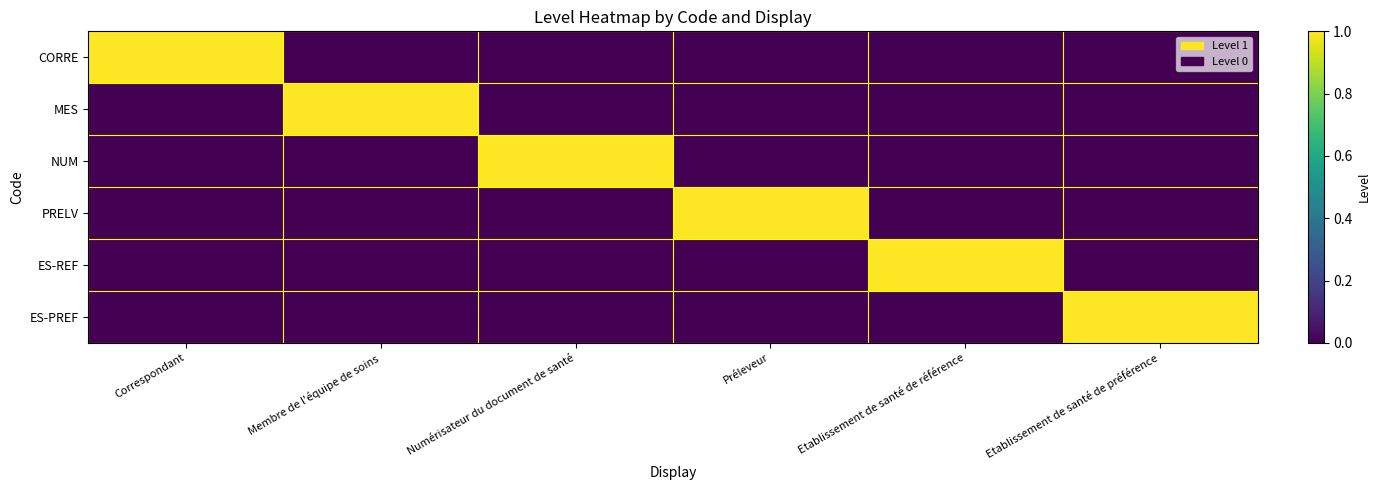

Which has a higher value, Préleveur or Numérisateur du document de santé?

Préleveur